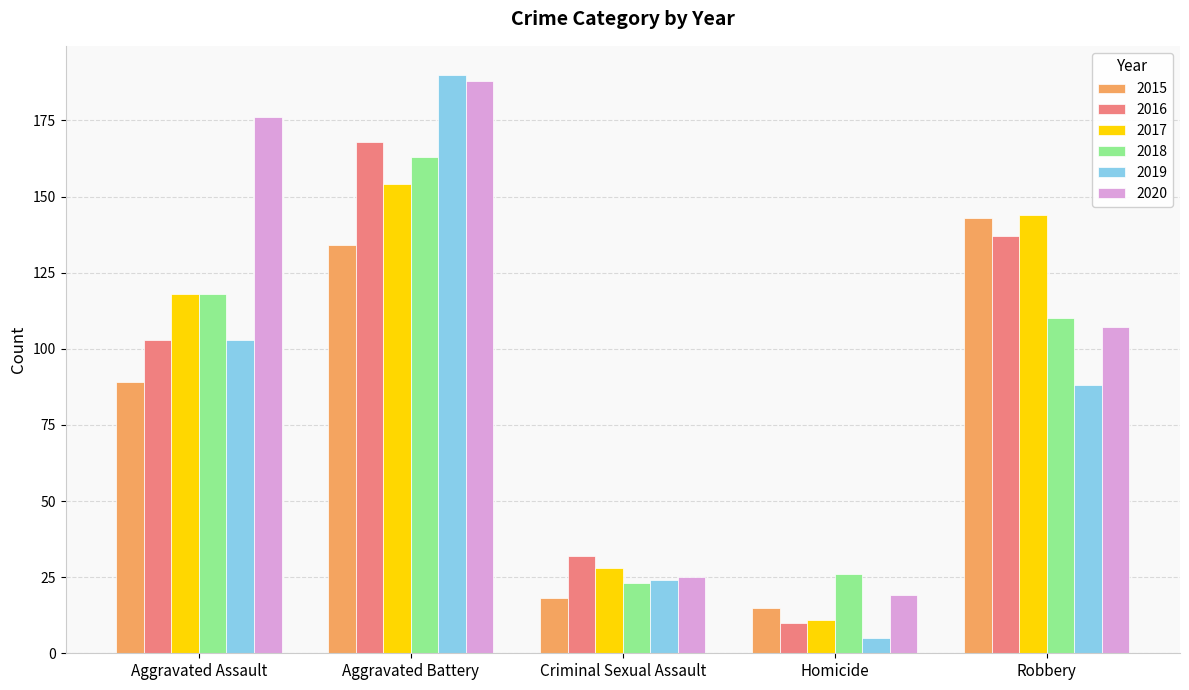

What is the minimum value for 2017?

11